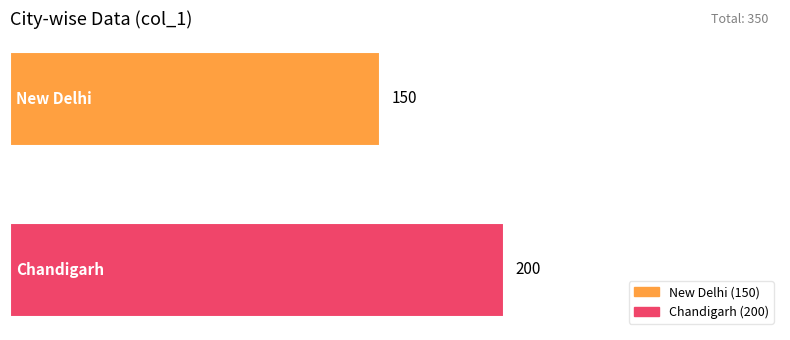

How many data points are less than 200?

1